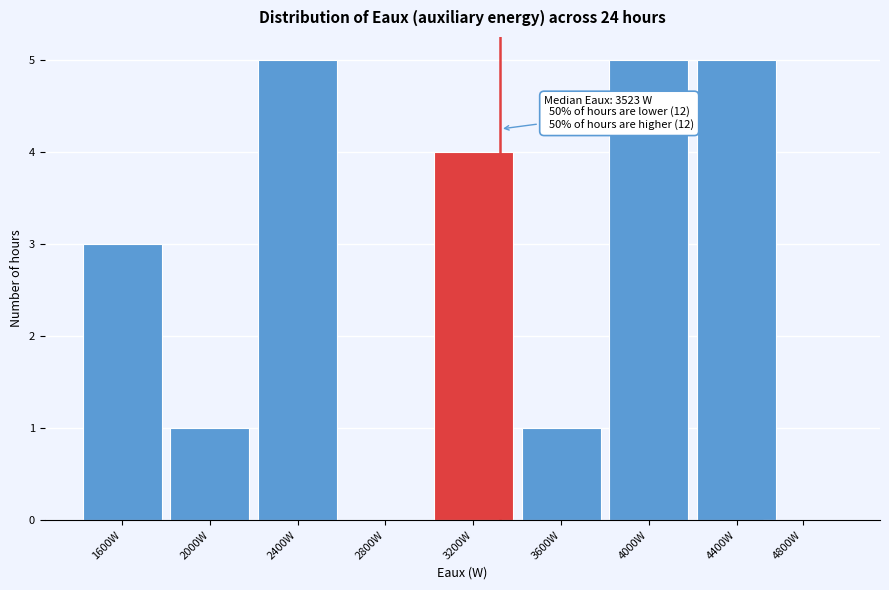

Reading right to left, list all the values displayed in this chart.

4800W=0	4400W=5	4000W=5	3600W=1	3200W=4	2800W=0	2400W=5	2000W=1	1600W=3